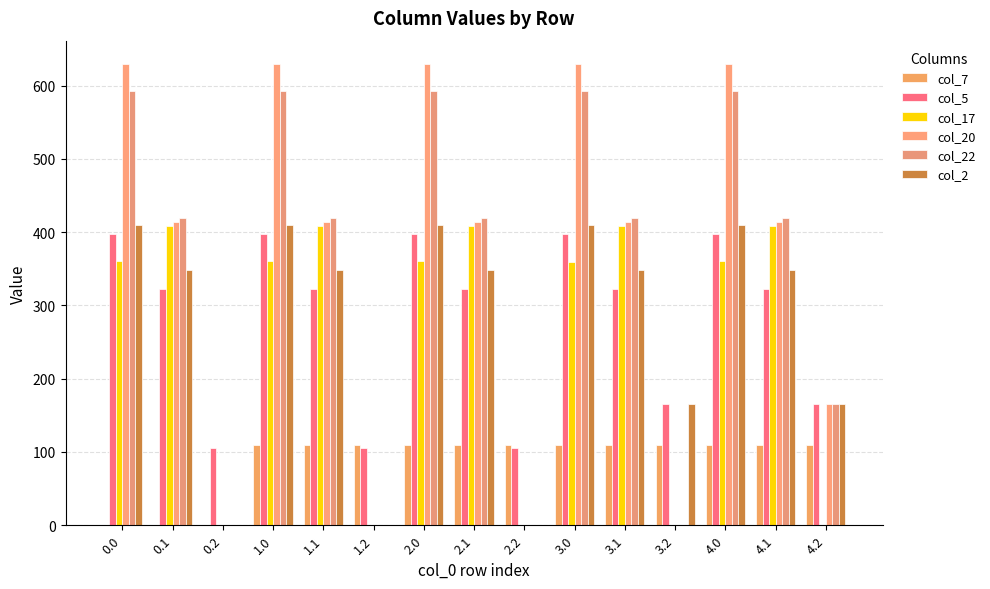

Are the bars horizontal?

No